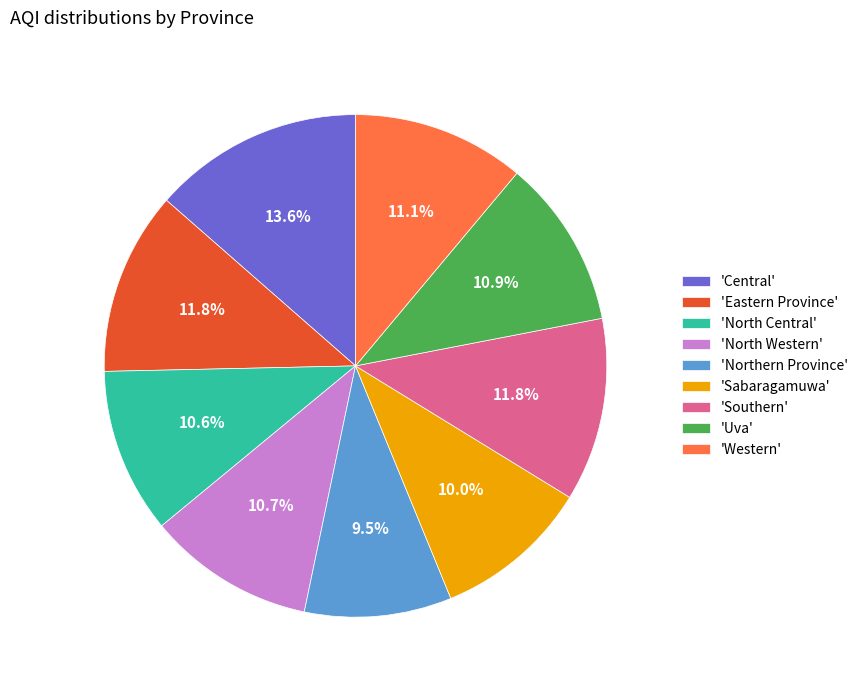

Which has a higher value, 'North Central' or 'Eastern Province'?

'Eastern Province'